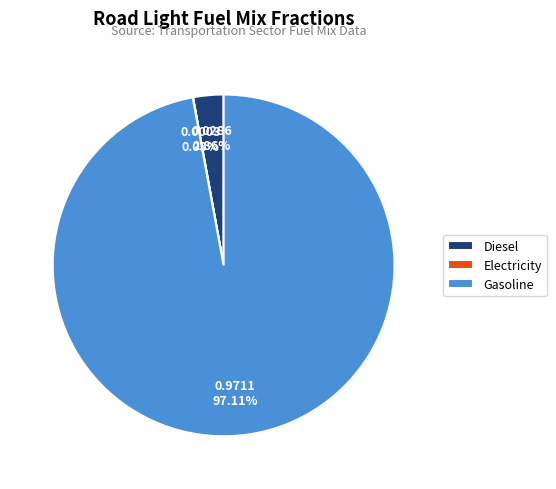

Which category has the biggest portion of the pie?

Gasoline